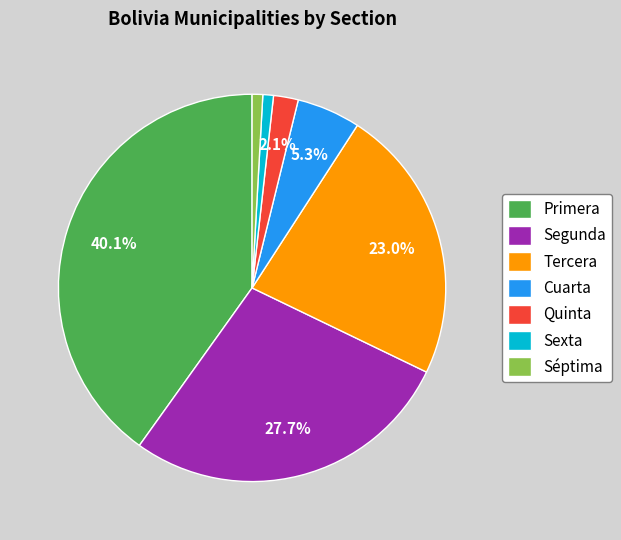

Does Primera account for over 50% of the chart?

No